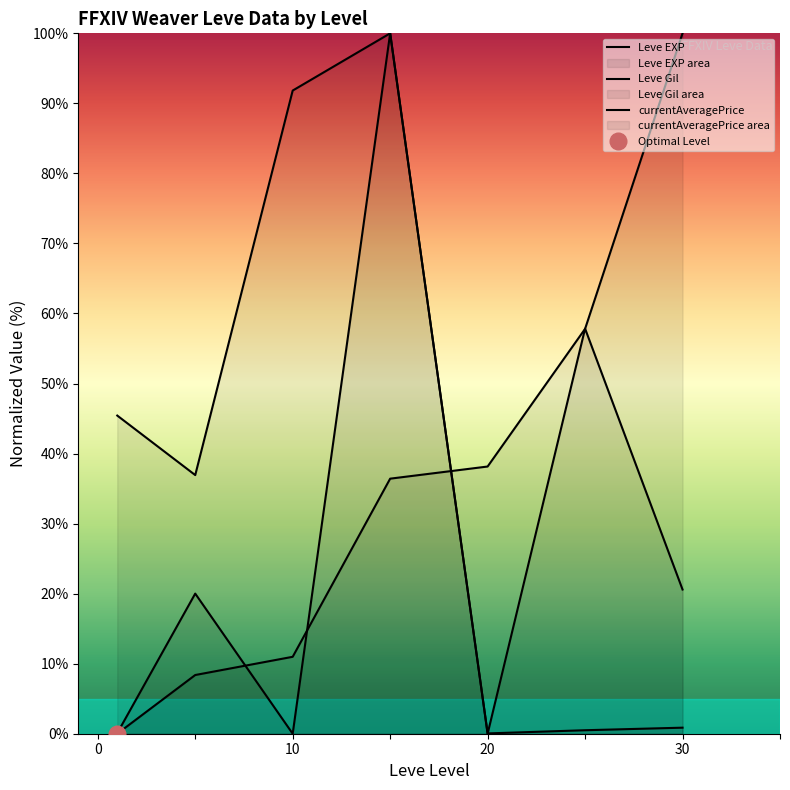

At how many categories does at least one series exceed 14?

7